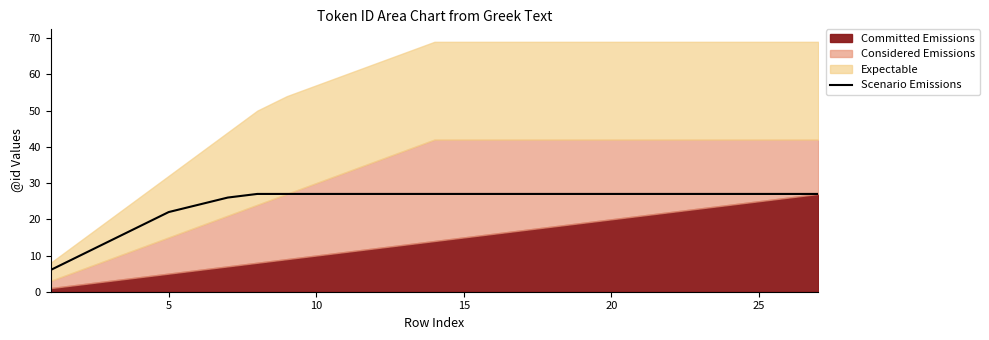

What is the lowest value of the Scenario Emissions series?

6